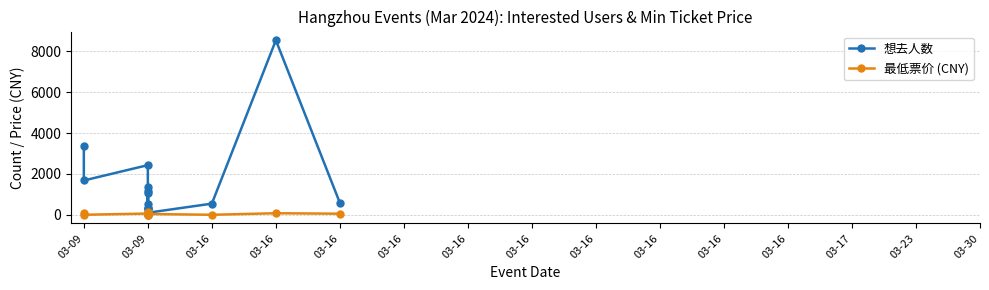

Which category has the lowest value across all series?

03-09